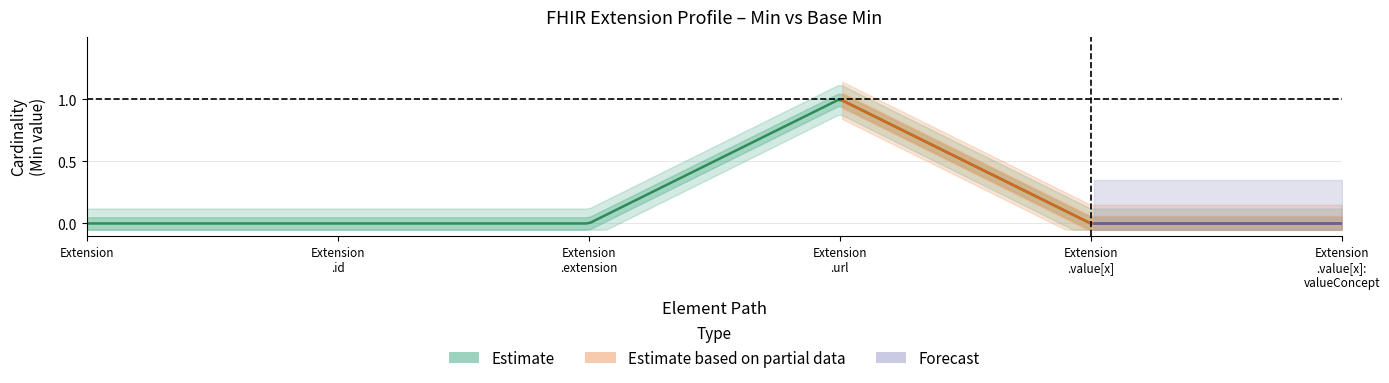

True or false: Base Min has more than 1 points higher than both neighbors.

False